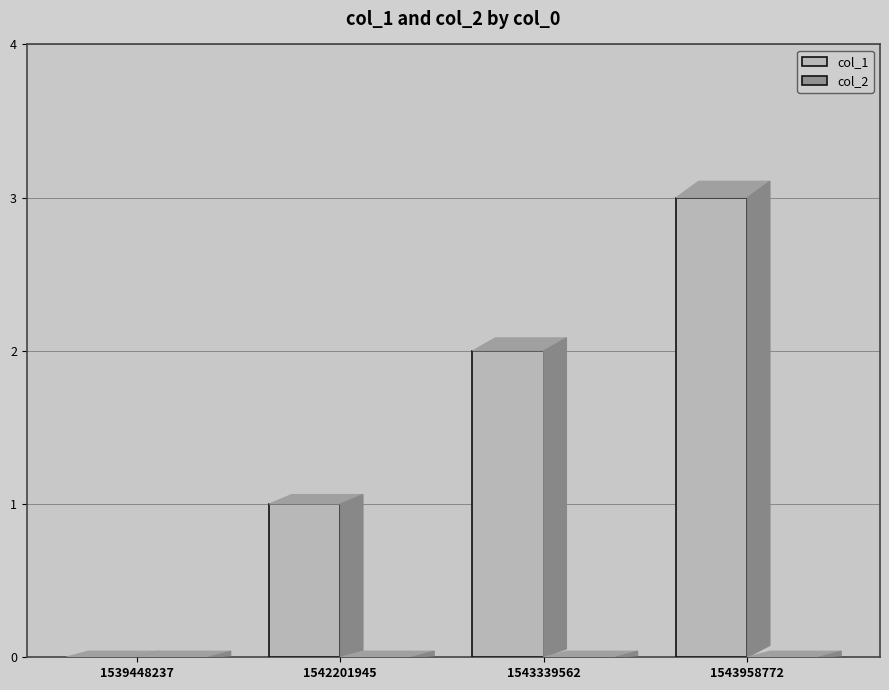

What is the ratio of the value at 1543958772 to the value at 1543339562?

1.5